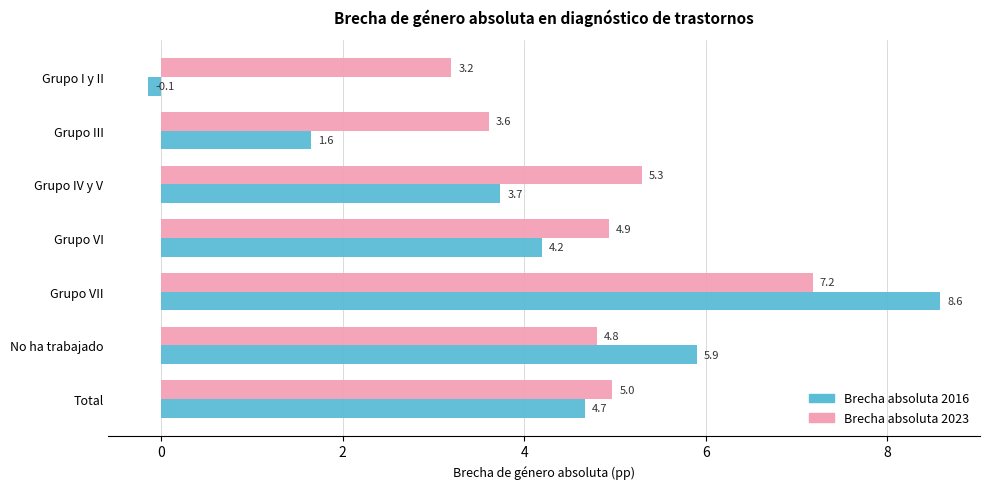

How many data points in Brecha absoluta 2023 are less than 4?

2